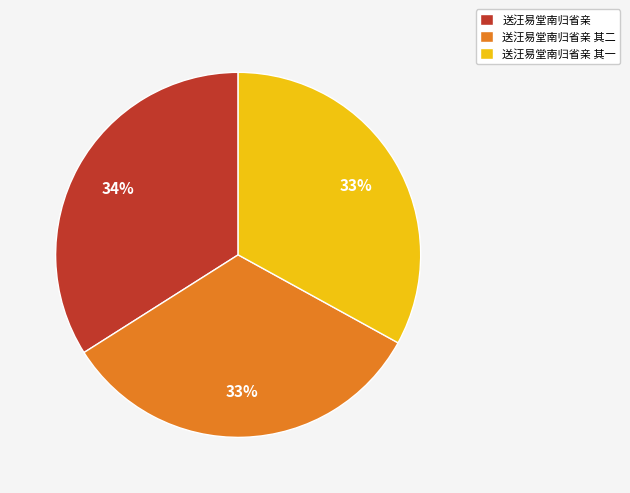

Is it true that 送汪易堂南归省亲 is 44% of the pie?

False